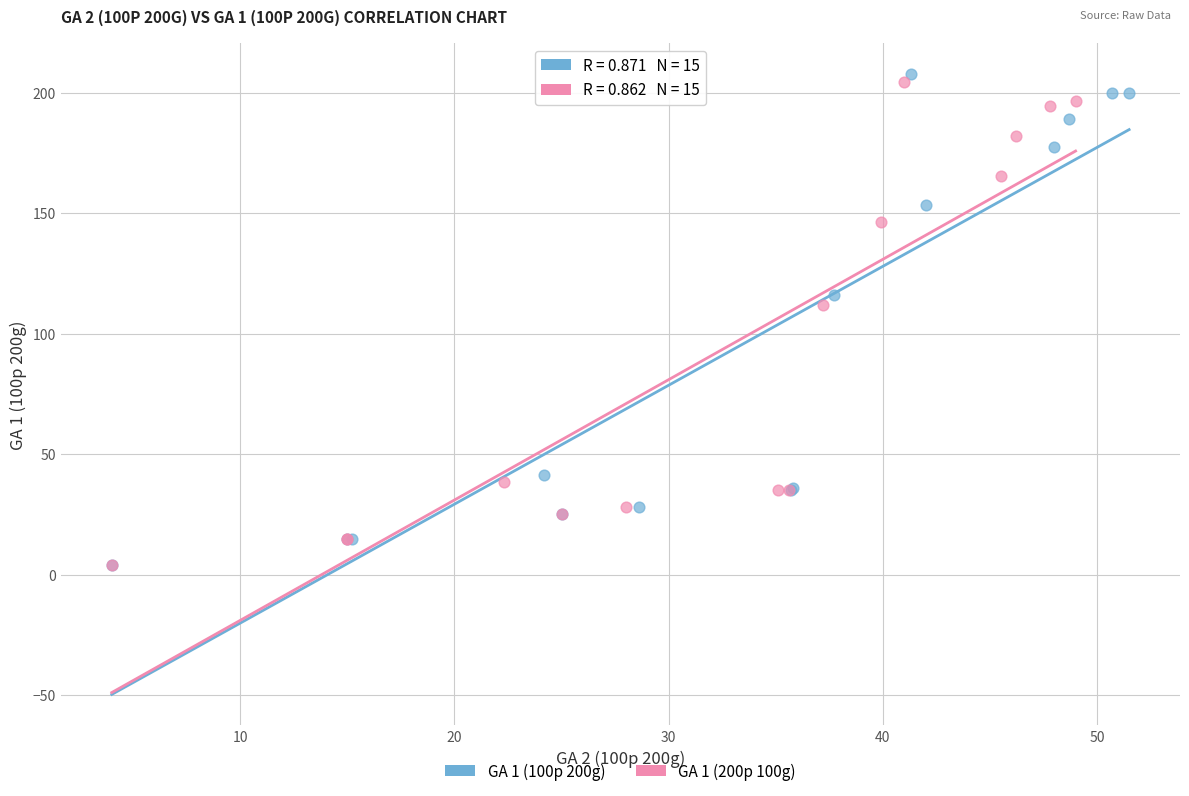

What are all the series names shown in the legend?

GA 1 (100p 200g), GA 1 (200p 100g)